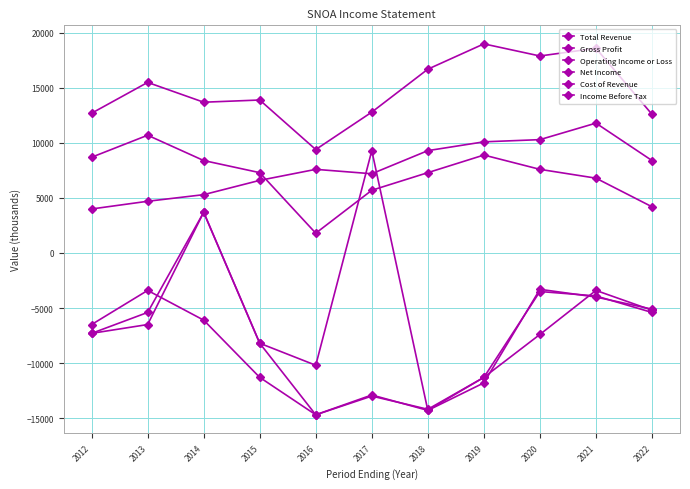

Where is the first local minimum for Total Revenue?

2014